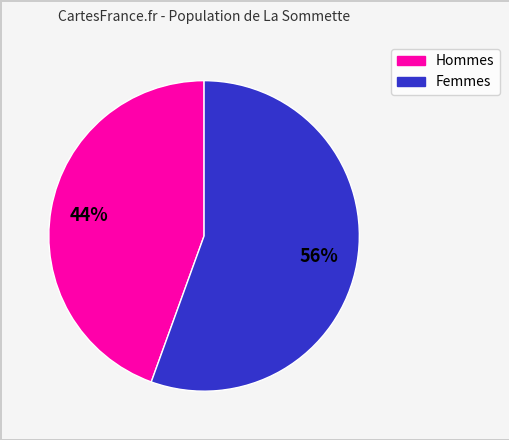

Count the number of slices in the pie.

2